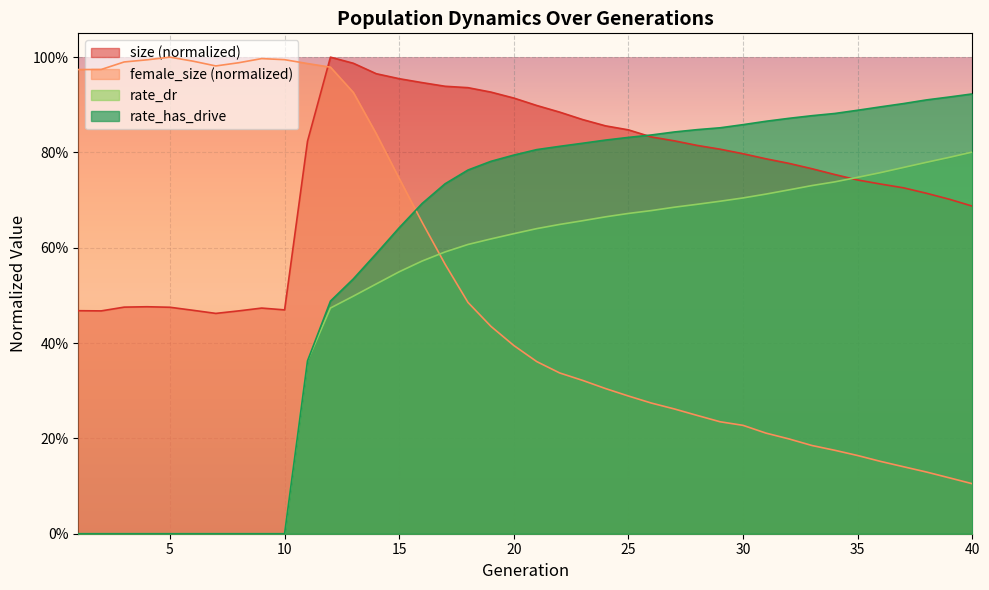

At 39, list the series in order from largest to smallest.

rate_has_drive, rate_dr, size, female_size